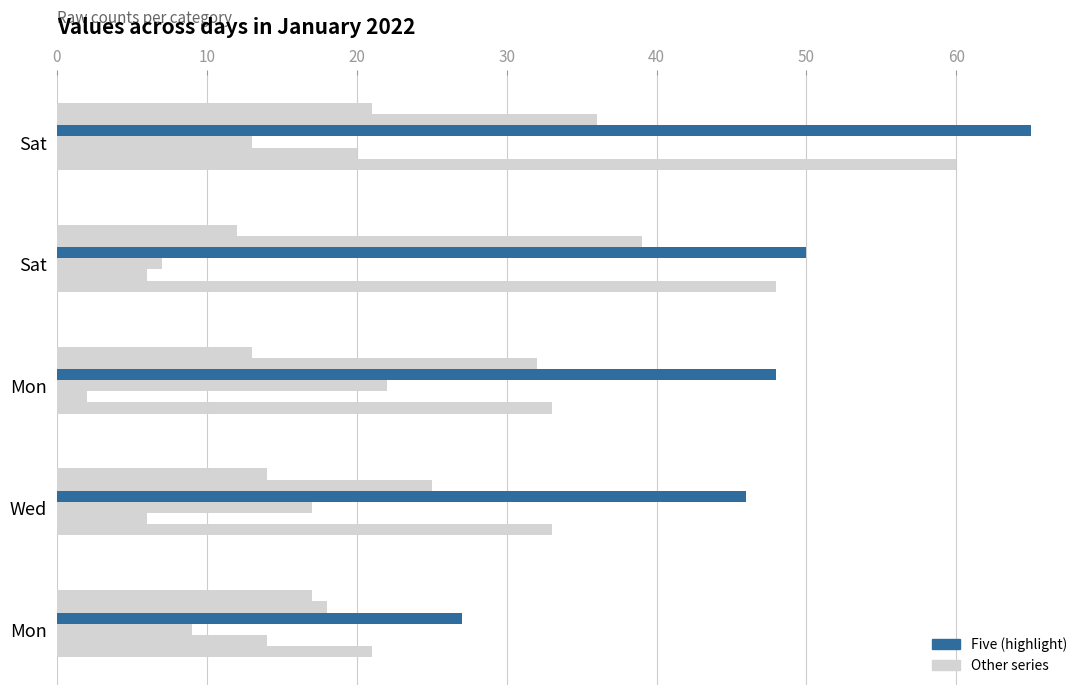

How many data points does each series have?

5